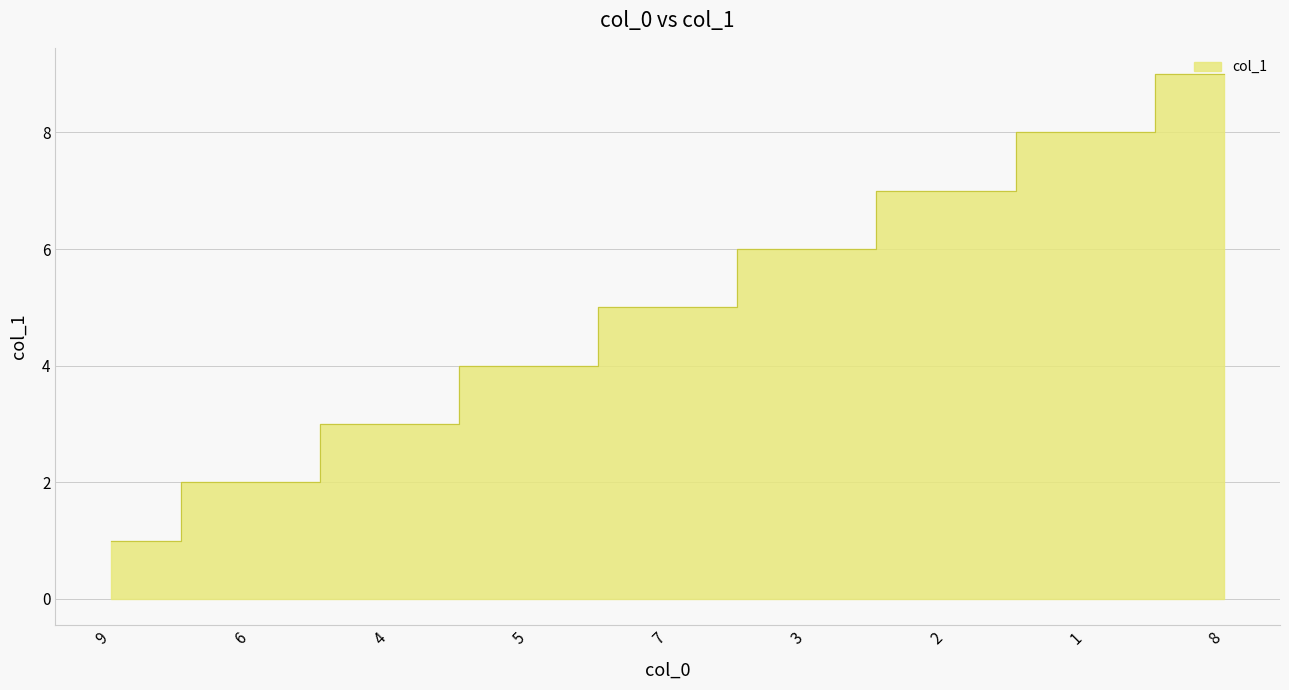

List the labels in order of value, largest first.

8, 1, 2, 3, 7, 5, 4, 6, 9